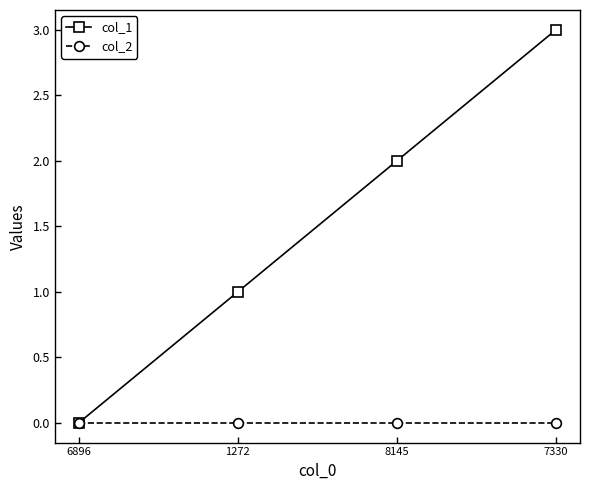

What is the label of the 3rd point from the left?

8145